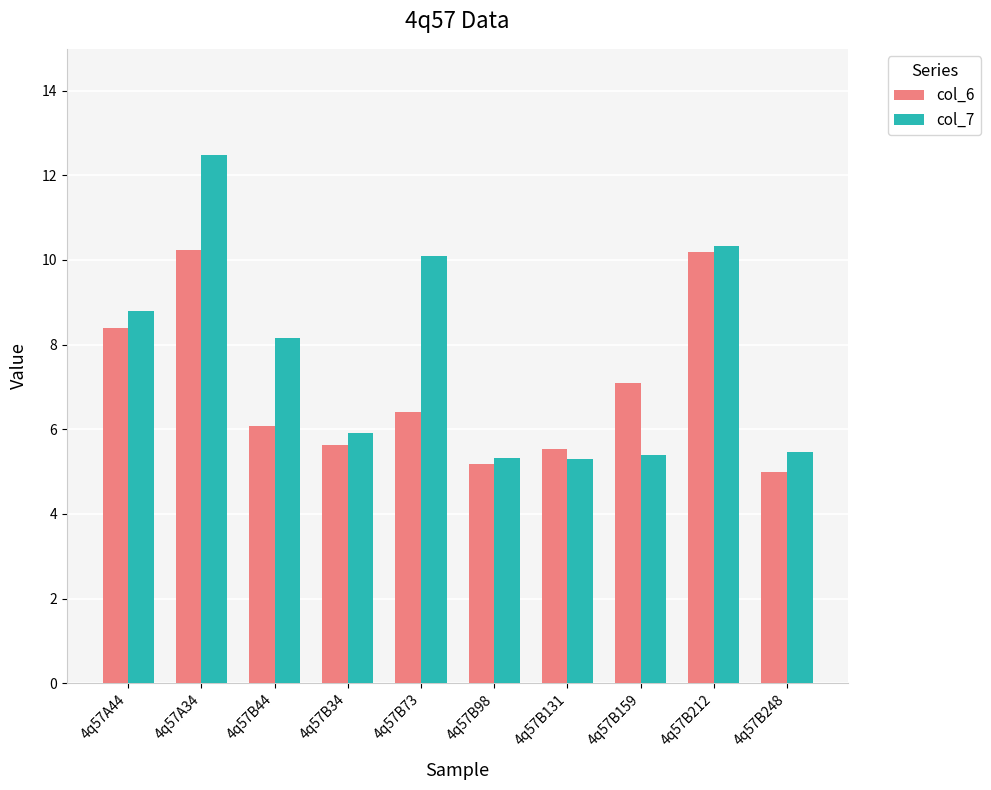

The value of col_6 at 4q57B131 is 1.6. True or false?

False